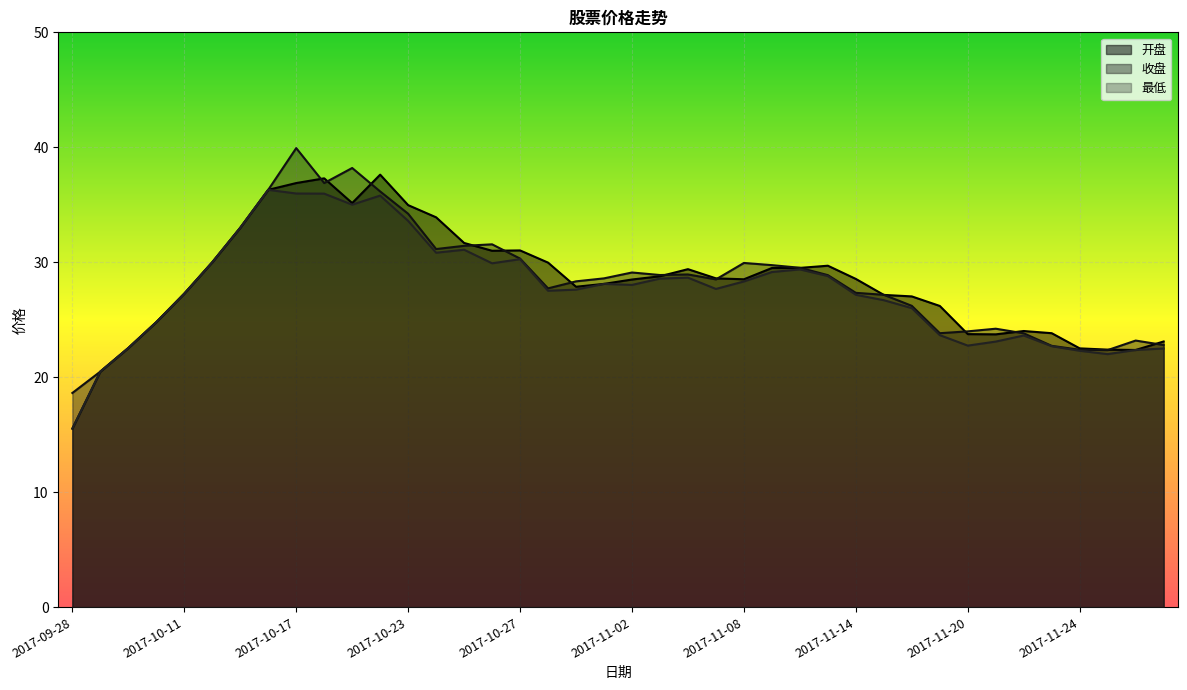

True or false: 收盘 and 最低 cross at least once.

False